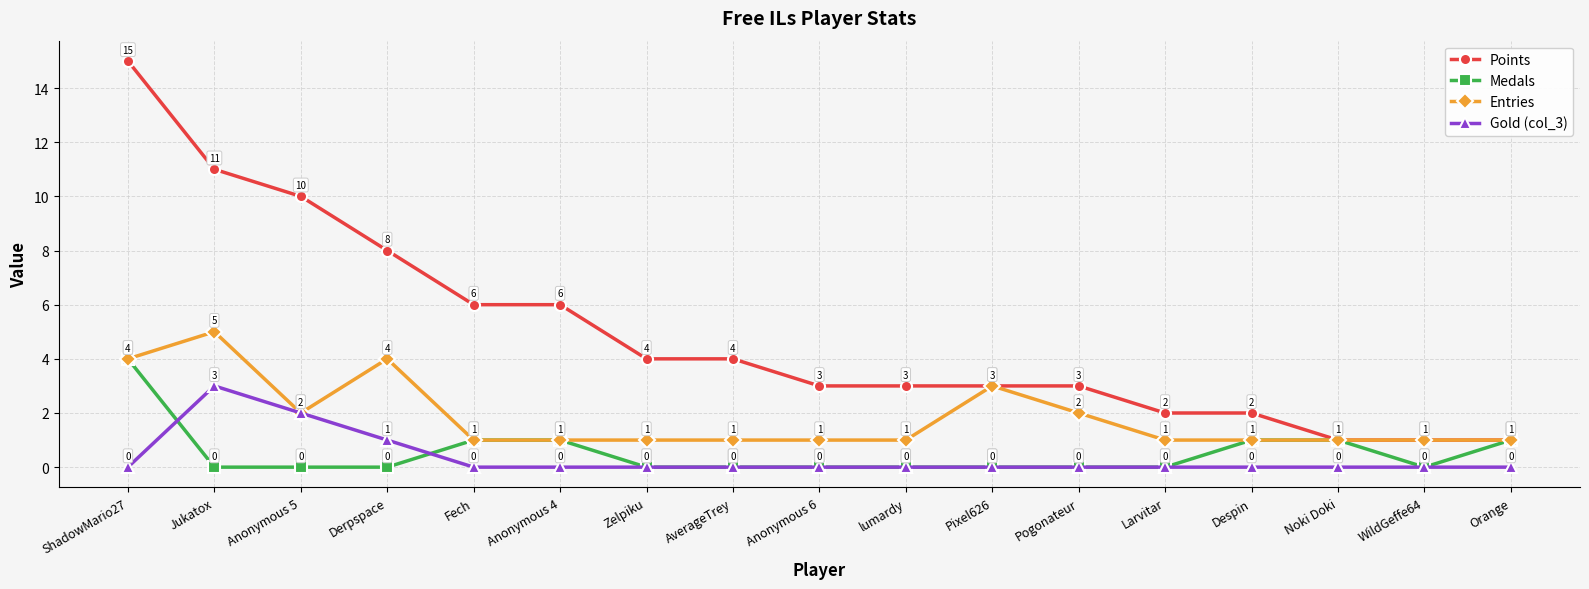

Which category has the highest value in the Entries series?

Jukatox